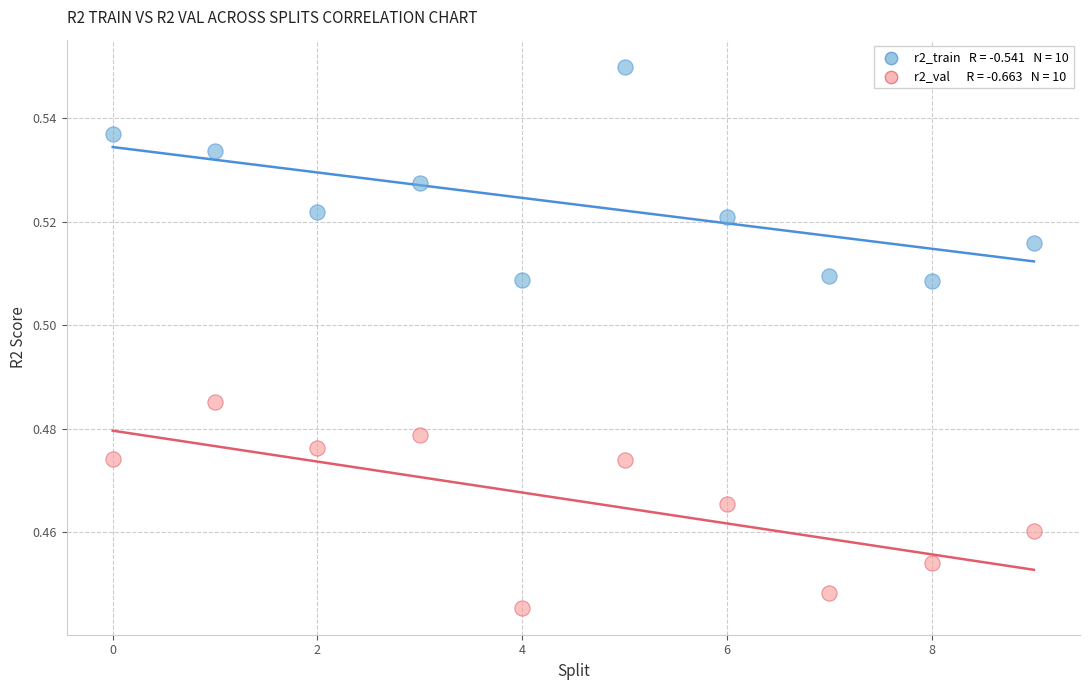

How many data points are displayed?

20